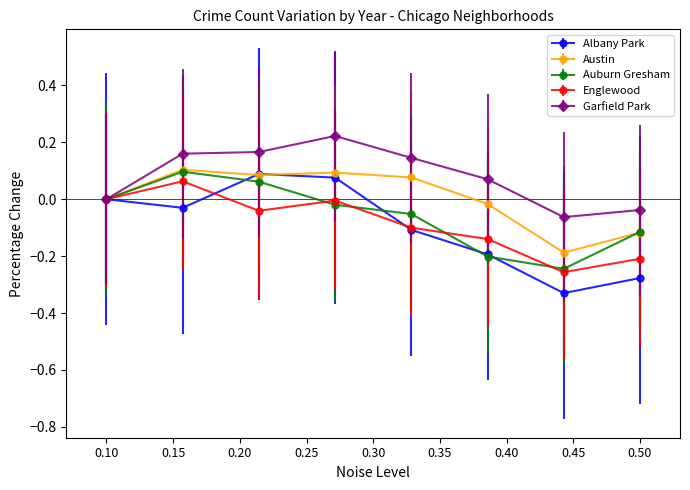

Which series has the largest total across all categories?

Garfield Park